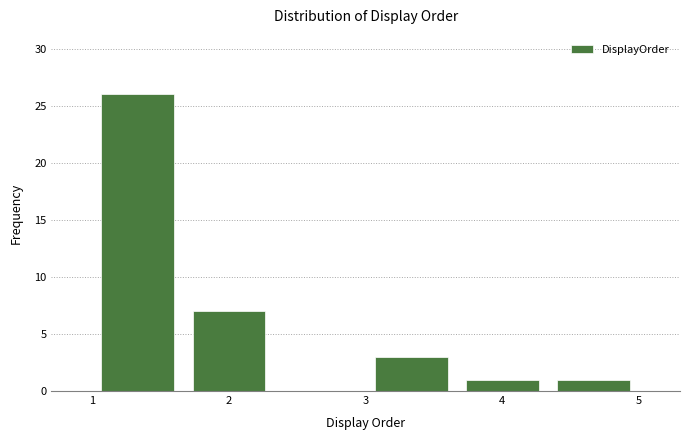

Which range on the x-axis has the tallest bar?

1.0 to 1.7